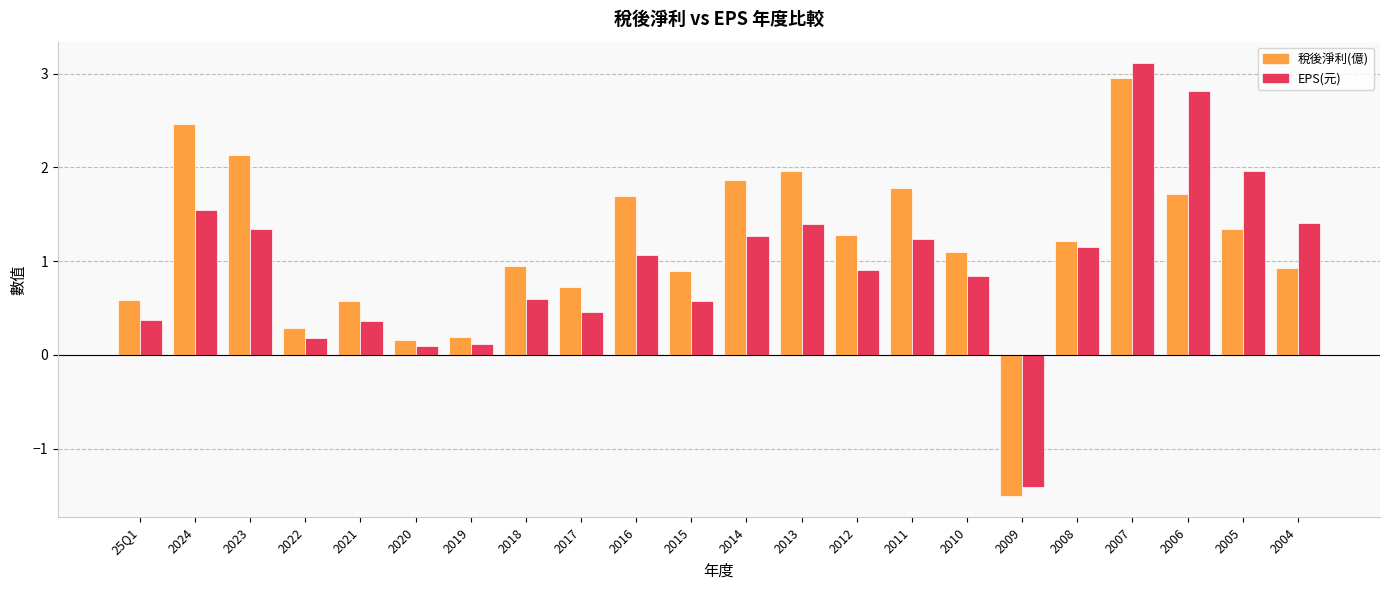

Which series has the largest range (max minus min)?

EPS(元)